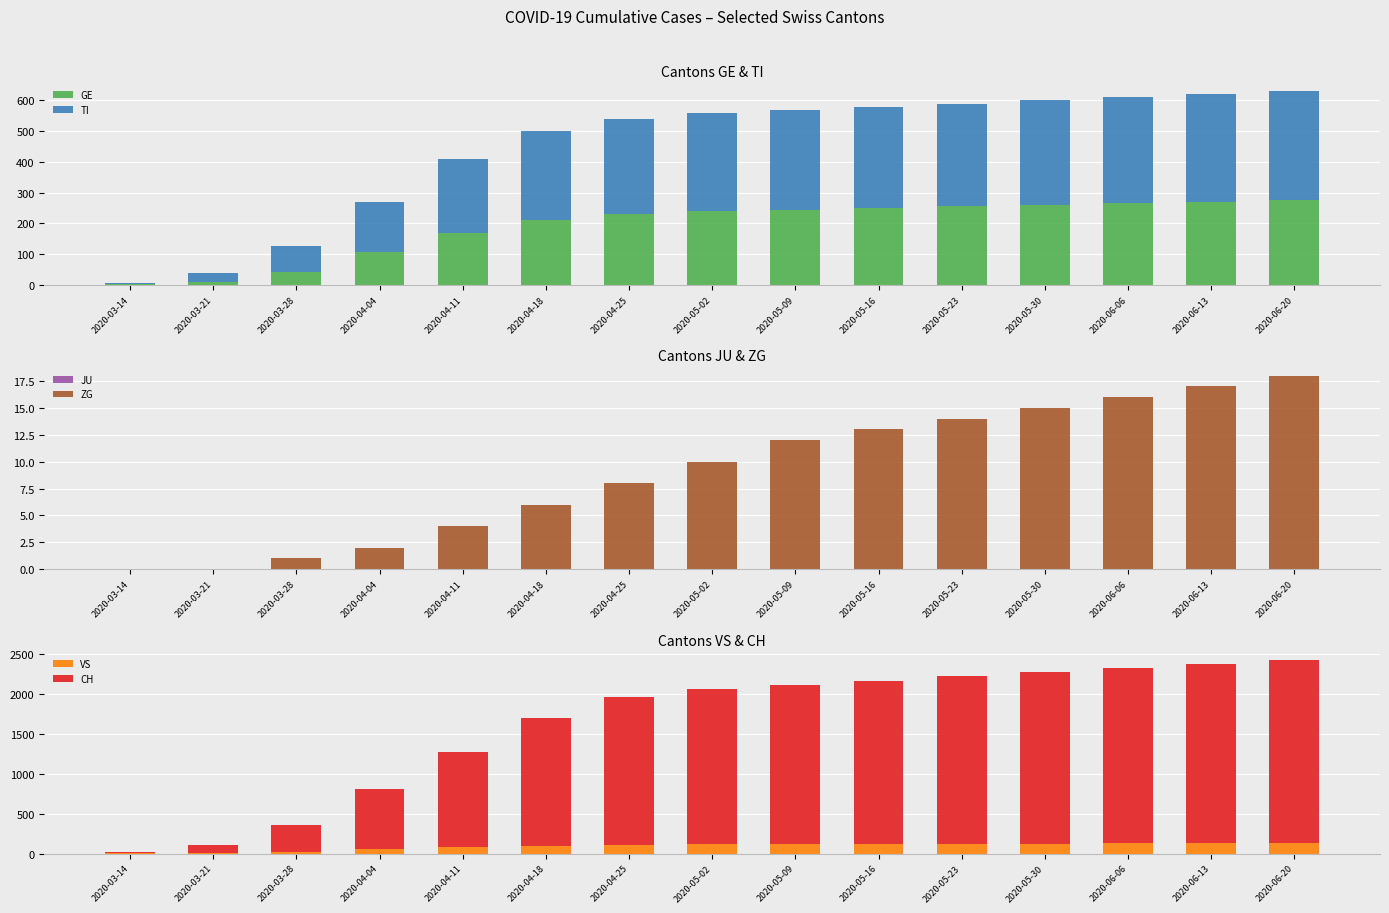

How many data points does each series have?

15